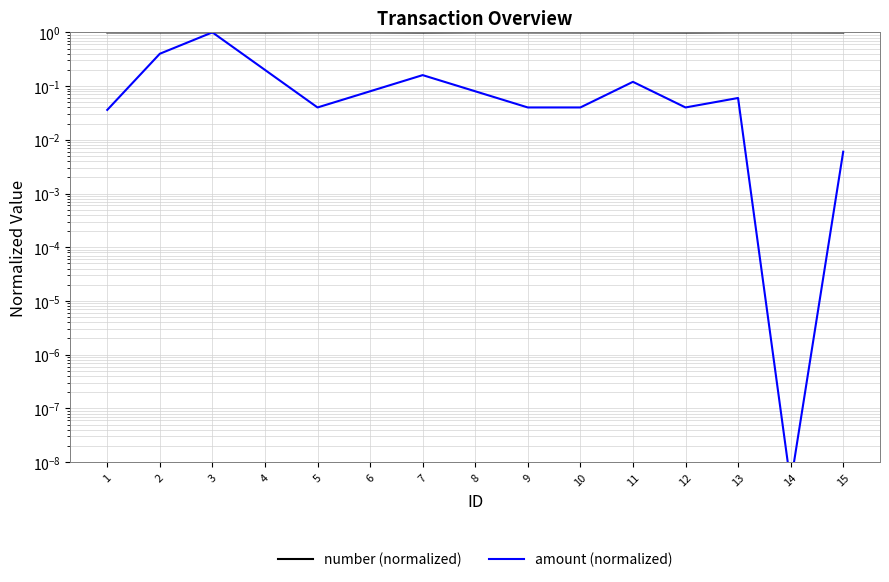

What is the difference between the highest and lowest values at 11?

0.9